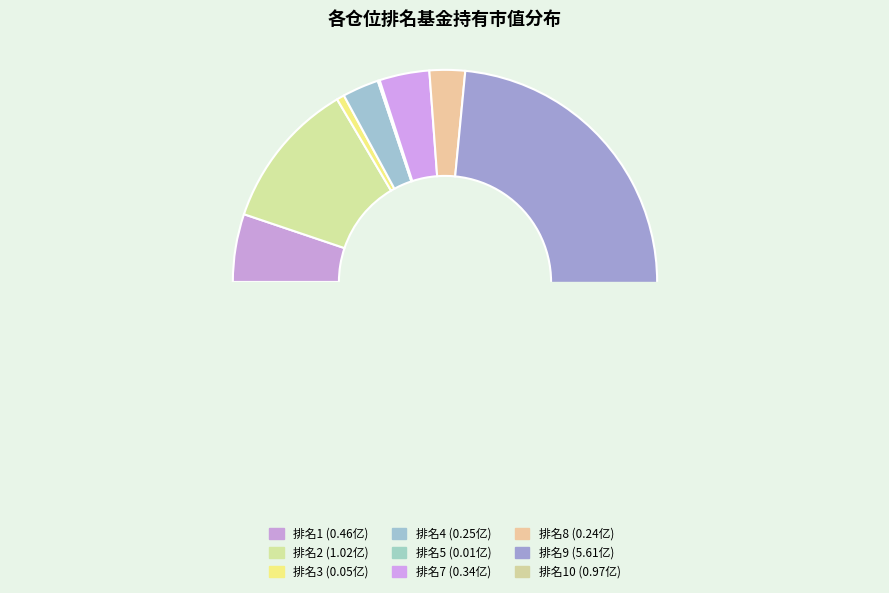

Combined, do 10 and 3 account for over 50%?

No